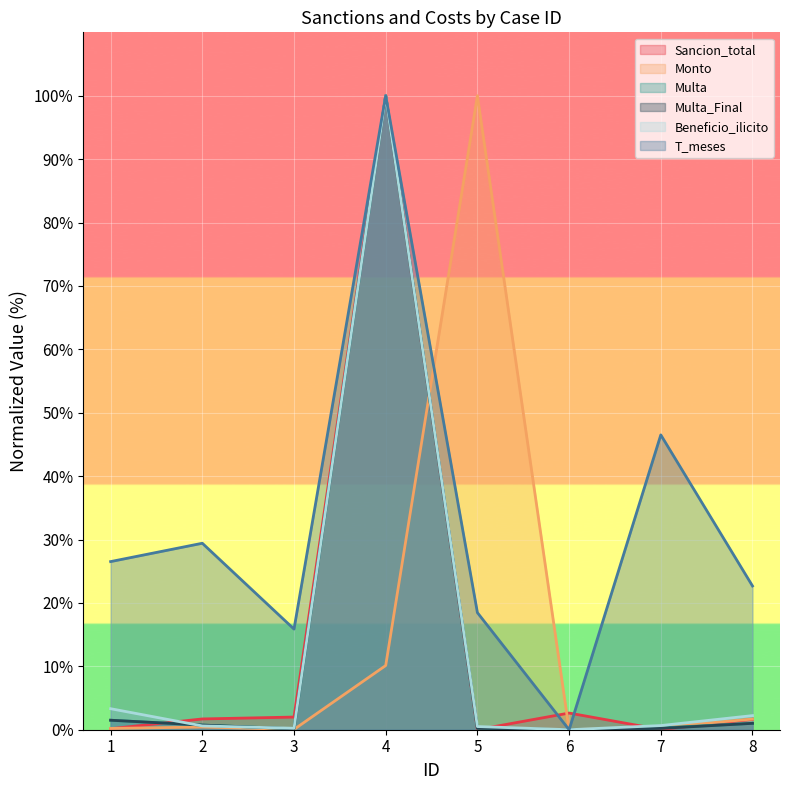

Read the Beneficio_ilicito value at 7.

0.7